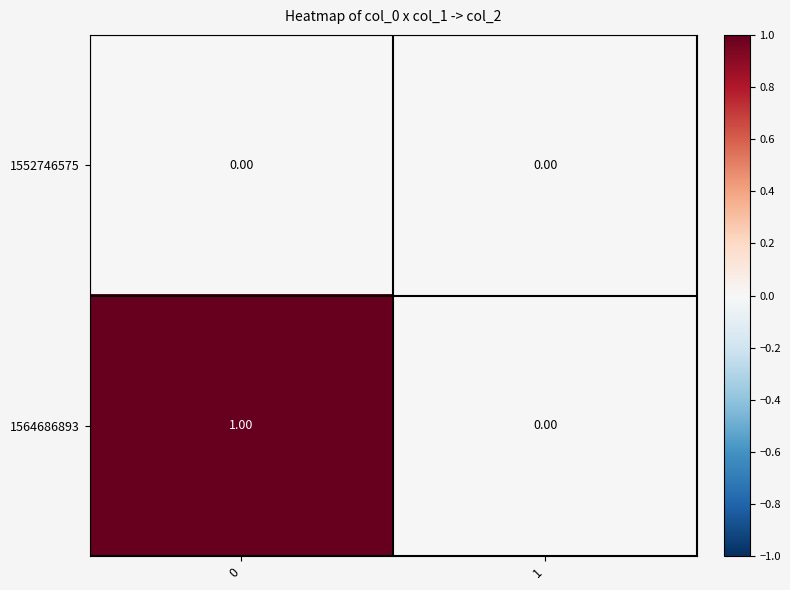

How many distinct data groups are displayed?

2